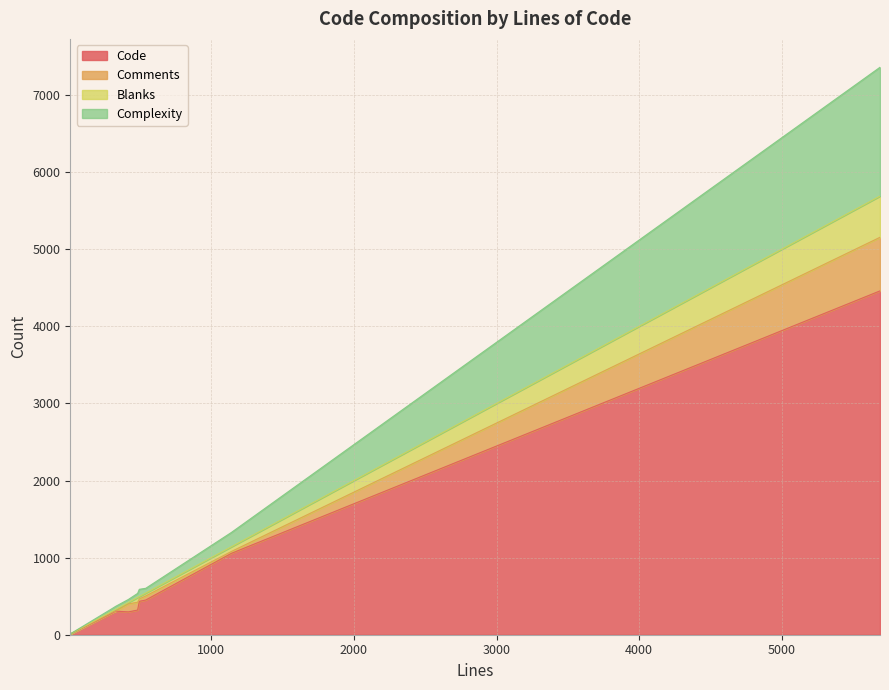

Rank the series at 5688 from lowest to highest value.

Blanks, Comments, Complexity, Code